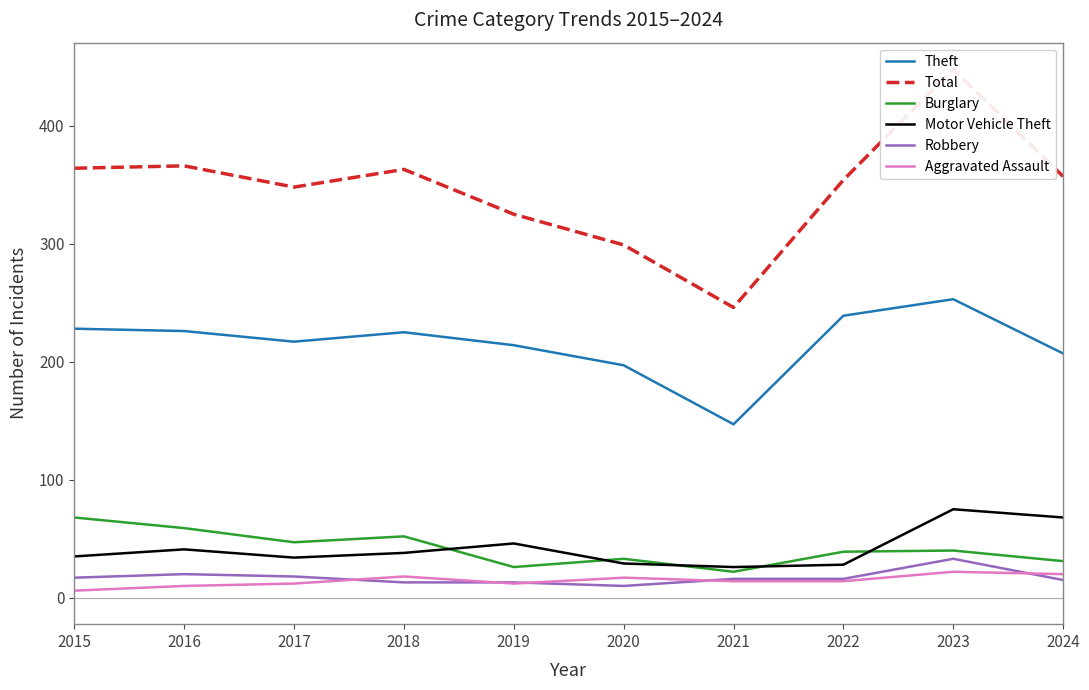

Is it true that Burglary equals 47 at 2017?

True